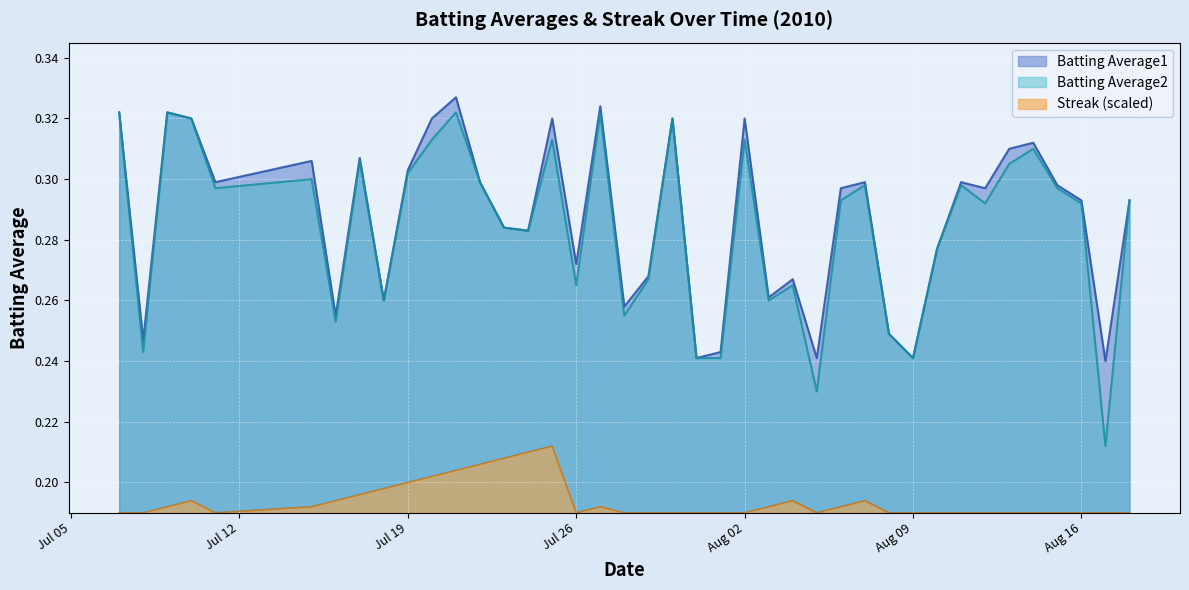

What is the value of the Batting Average2 point at the 21st from the left?

0.3